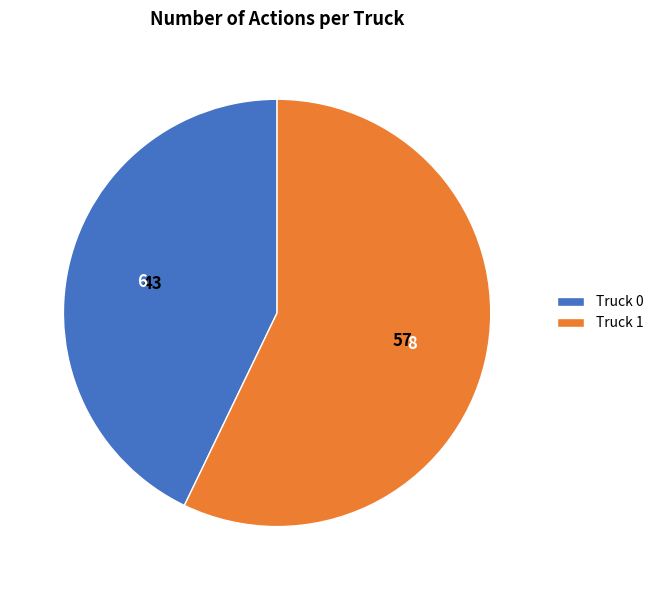

What is the ratio of the value at Truck 1 to the value at Truck 0?

1.3